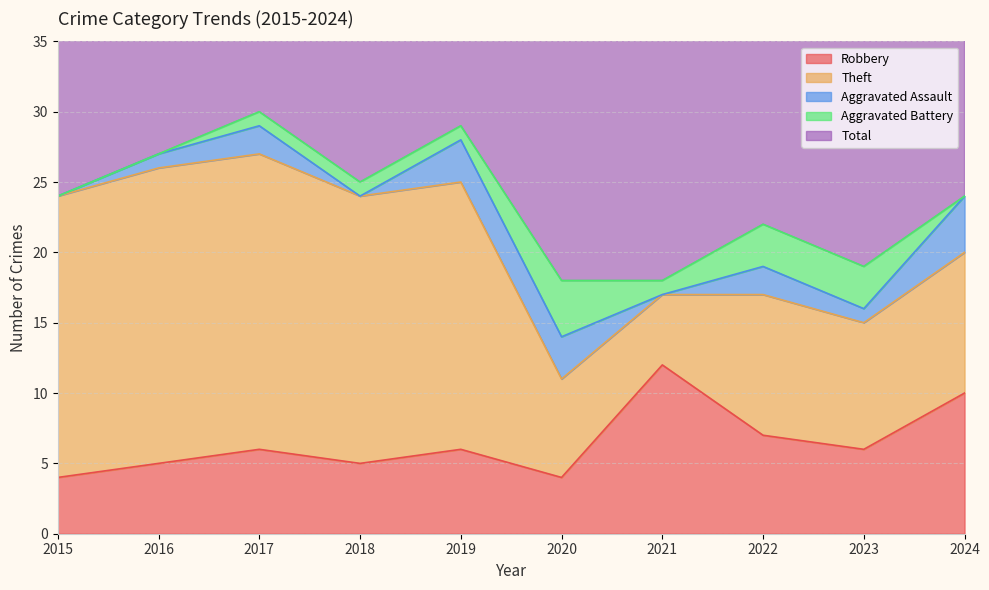

What is the difference between the maximum and minimum values in the Aggravated Assault series?

4